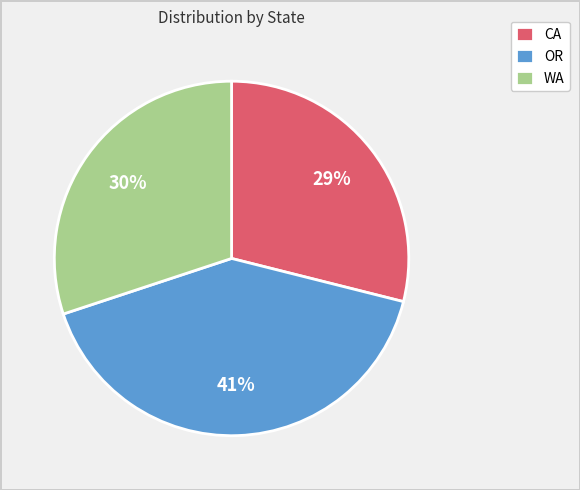

To the nearest percent, what percentage of the pie is WA?

30%